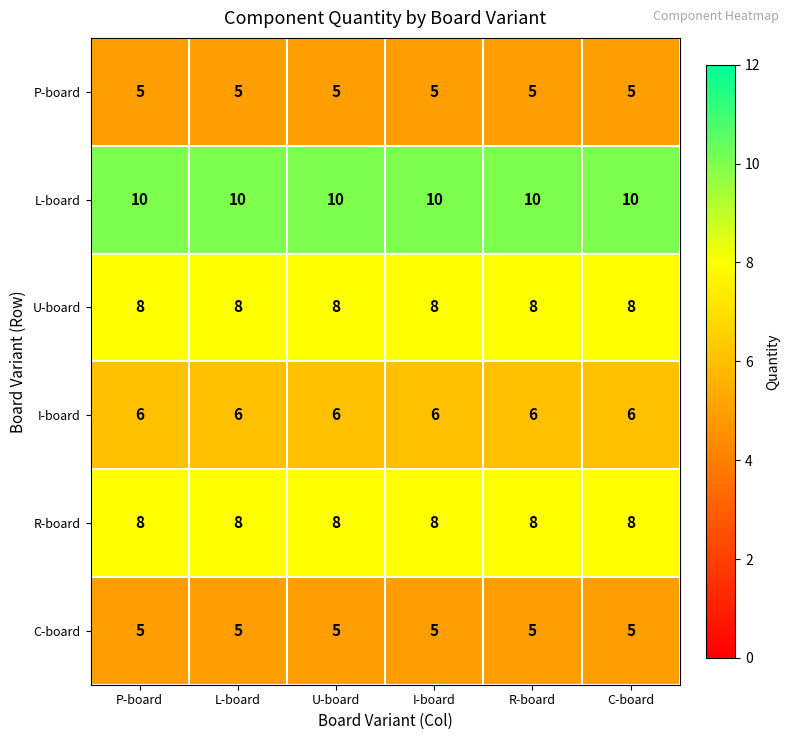

What is the sum of all L-board values?

60